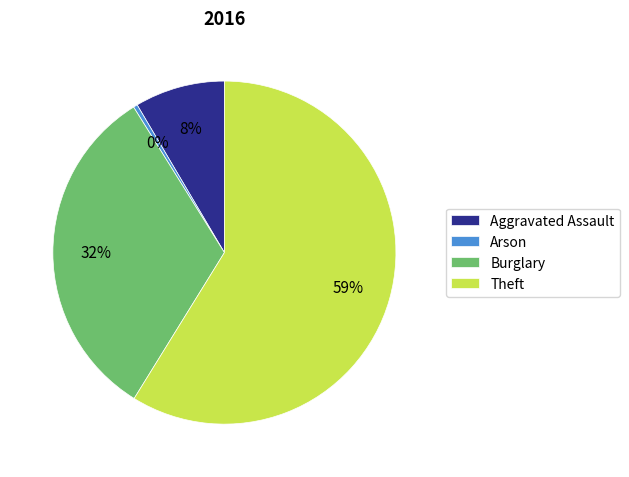

How many slices are in this pie chart?

4